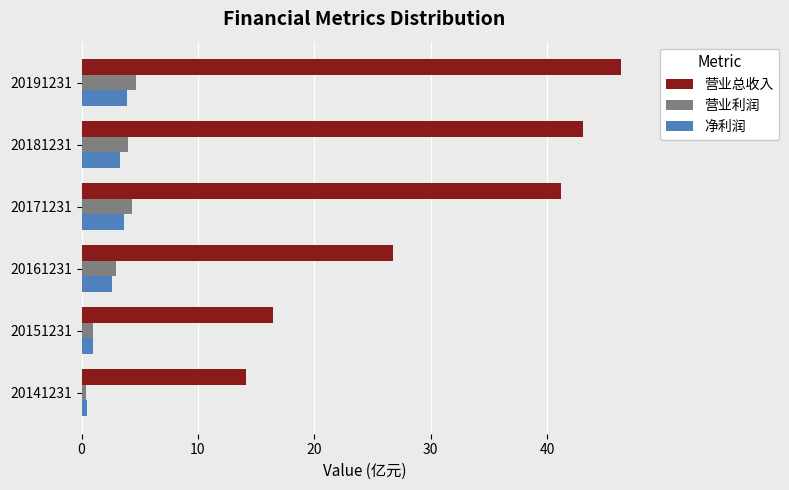

What is the difference between the highest and lowest values at 20191231?

42.4